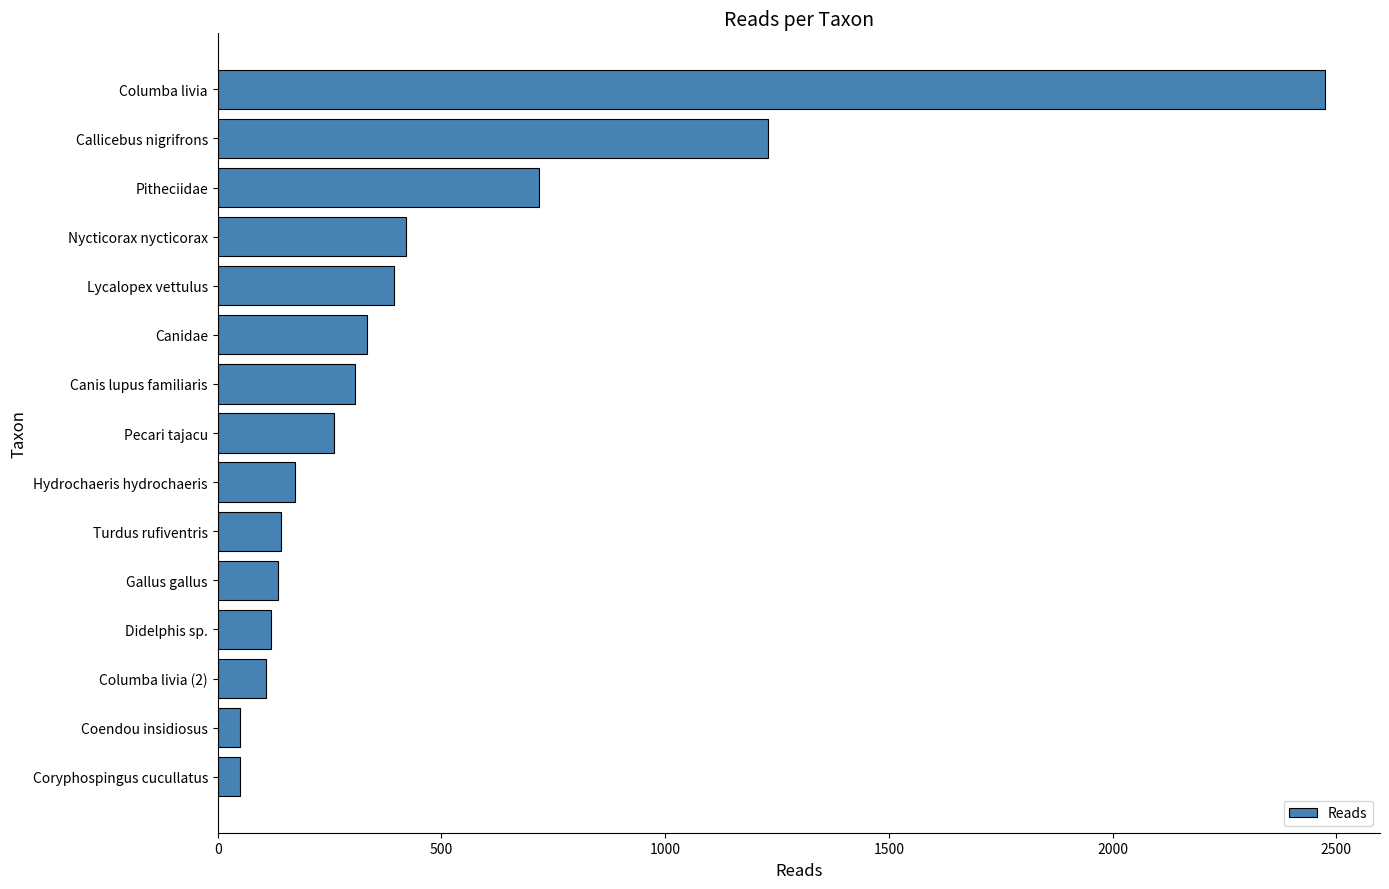

How many data points are less than 261?

7